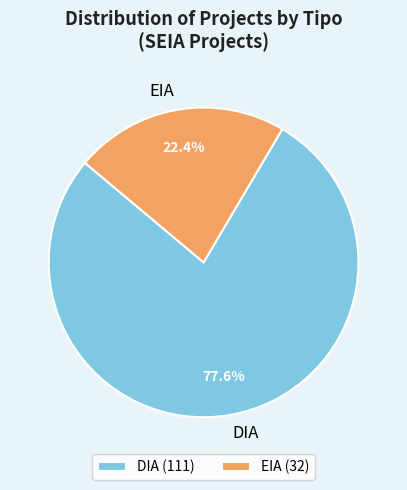

Is it true that EIA is 5% of the pie?

False